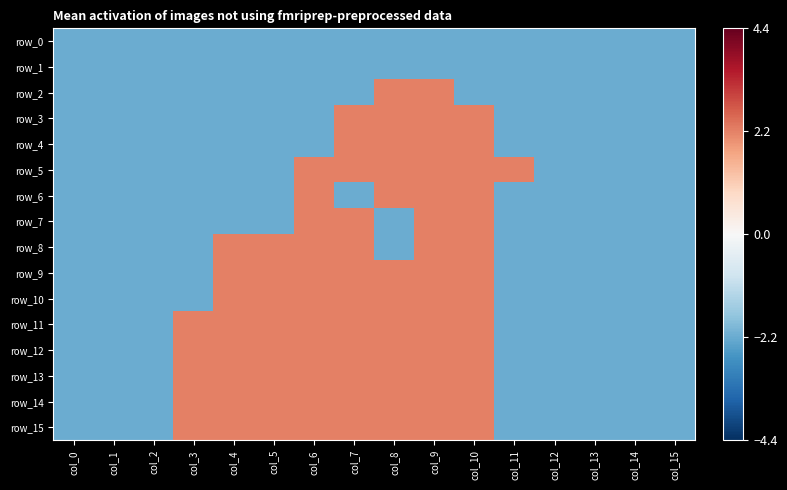

Rank the series by their maximum value, from highest to lowest.

row_2, row_3, row_4, row_5, row_6, row_7, row_8, row_9, row_10, row_11, row_12, row_13, row_14, row_15, row_0, row_1